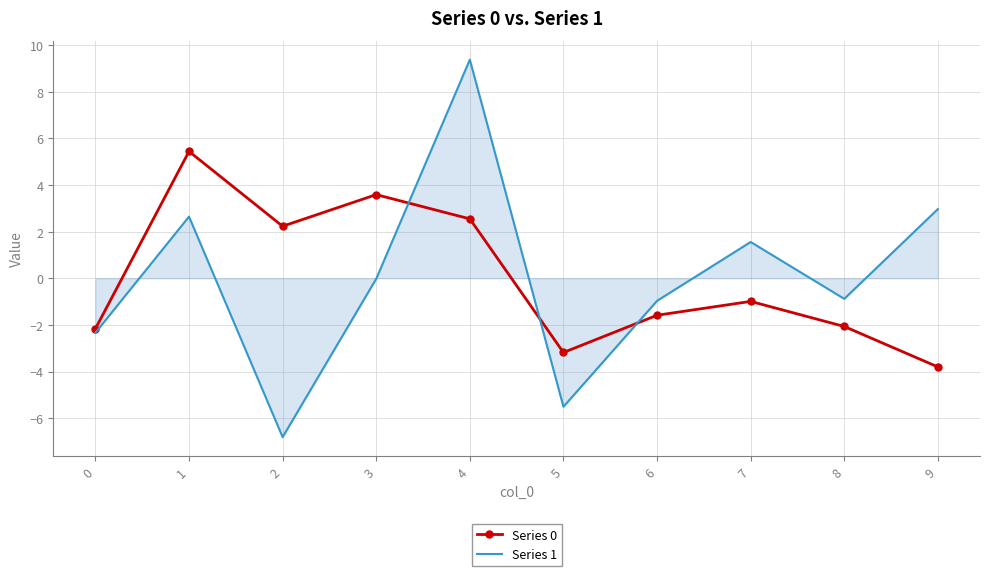

What is the difference between the Series 1 values at 2 and 1?

9.5